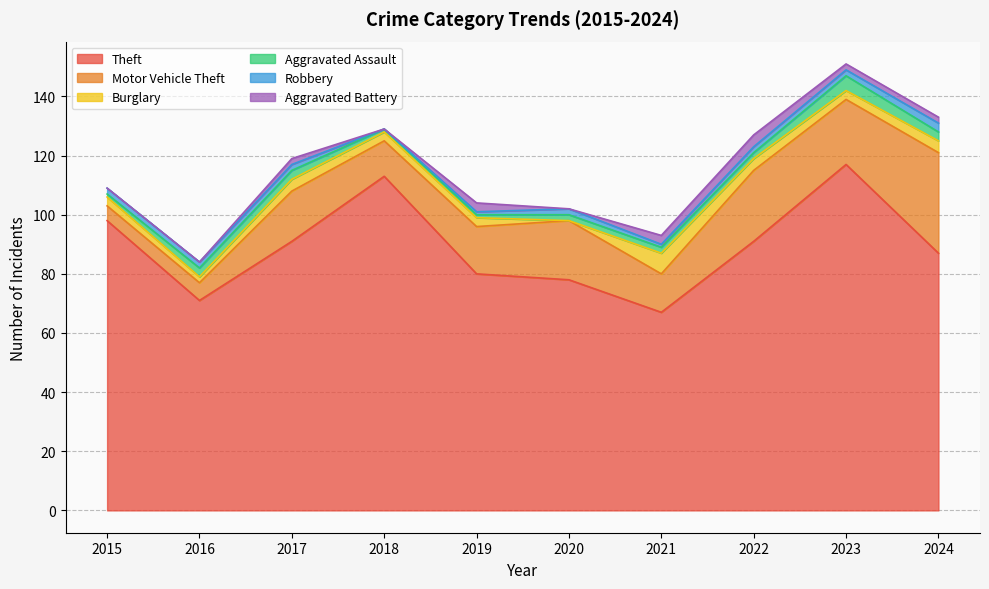

What is the spread (max minus min) of values at 2022?

89